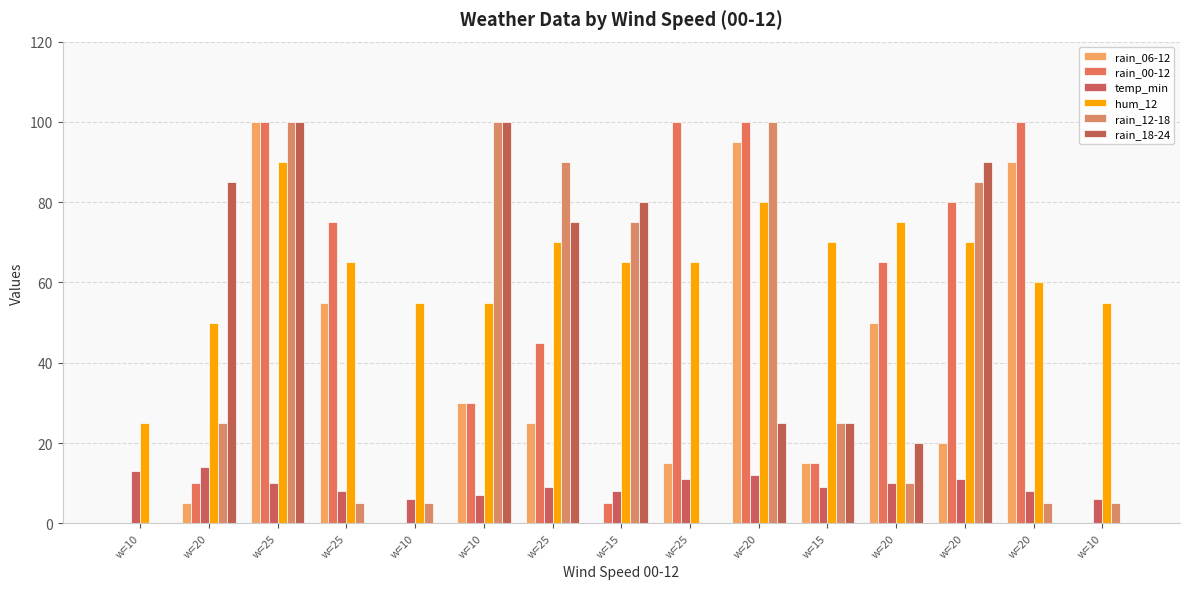

How many groups of bars are there?

15